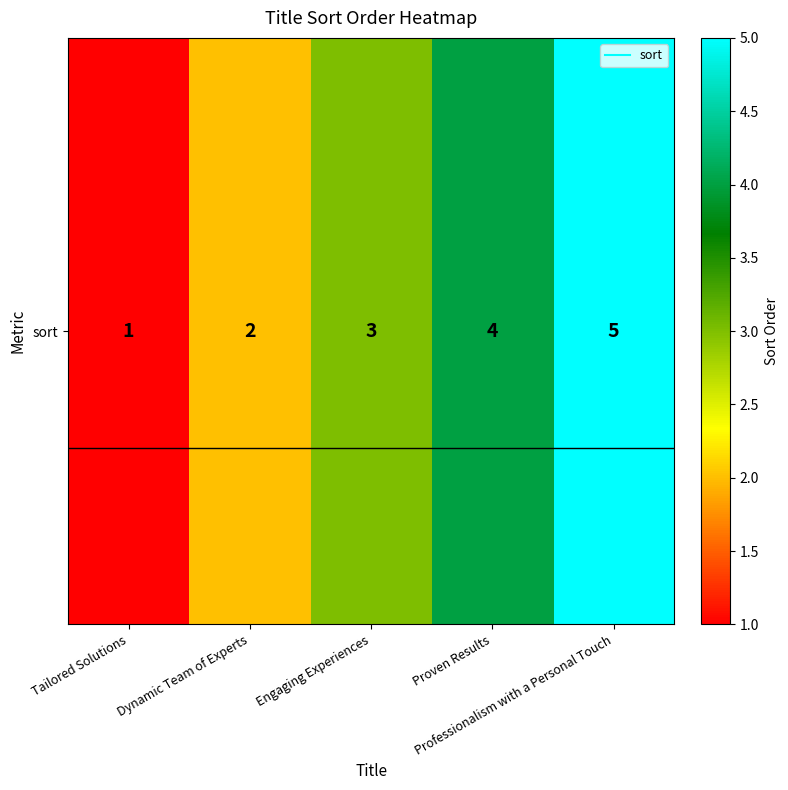

True or false: the data shows 4 at Proven Results.

True